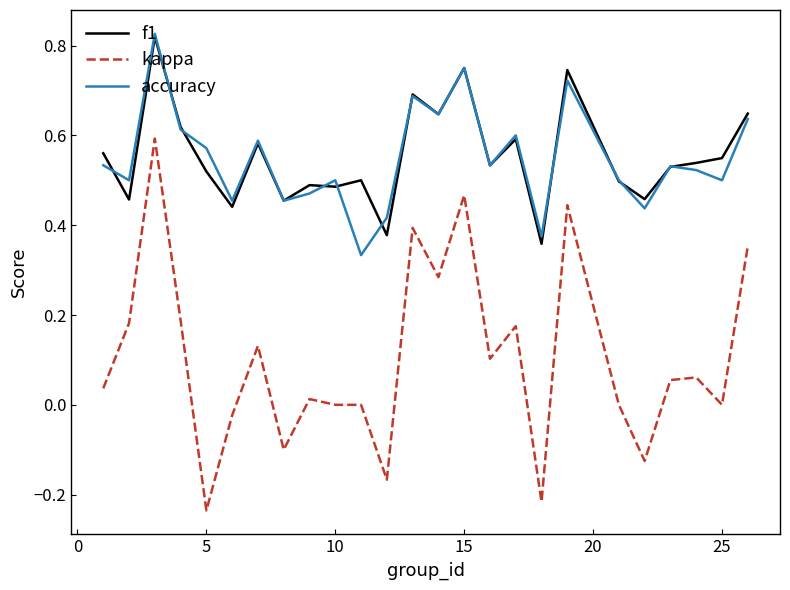

True or false: accuracy and kappa intersect in this chart.

False